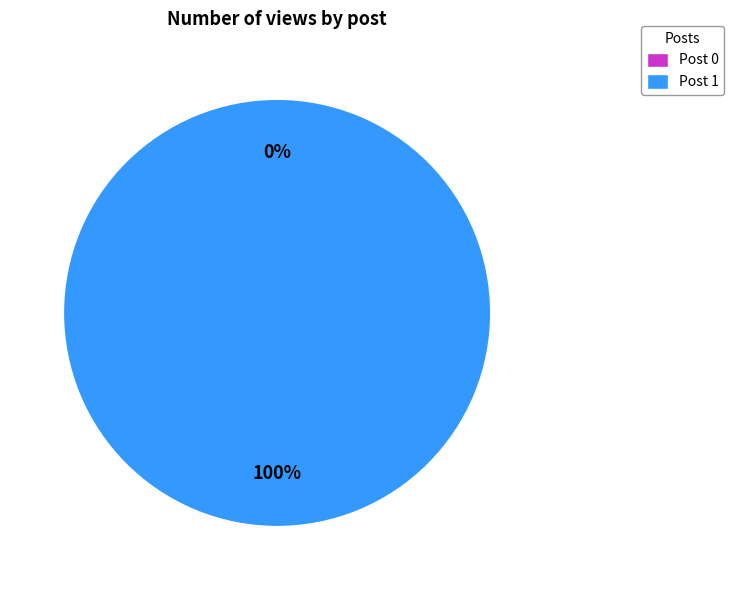

To the nearest percent, what is the difference between the largest and smallest slice percentages?

100%